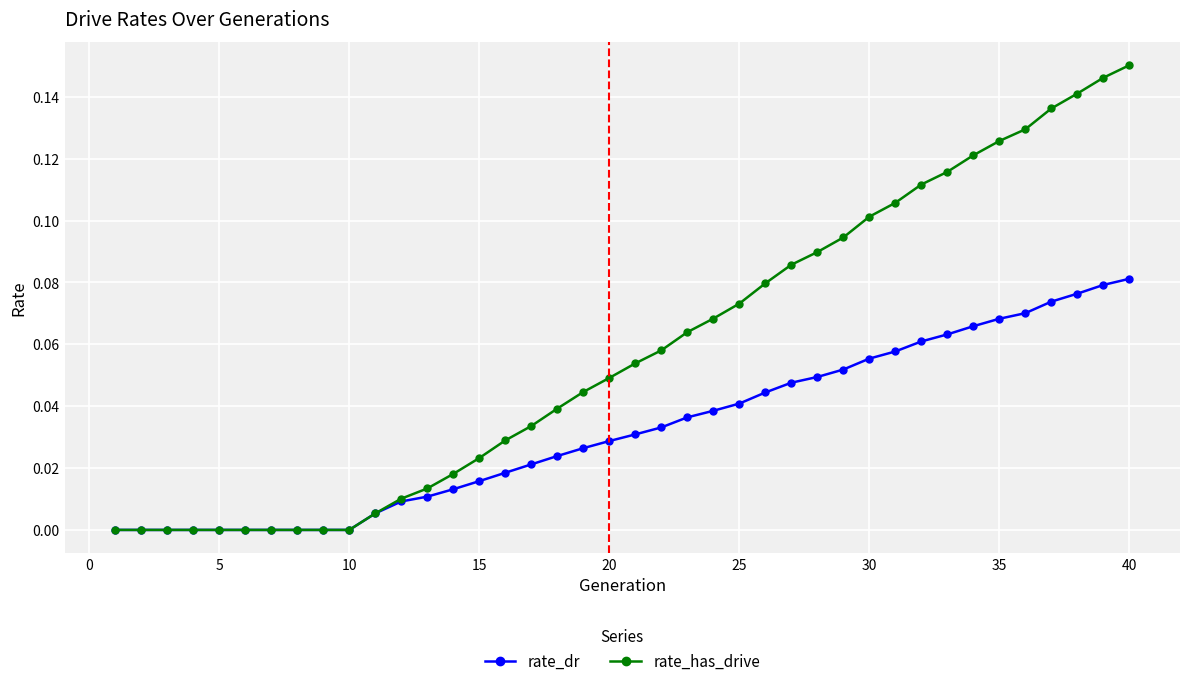

List the series in order of their peak value, highest first.

rate_has_drive, rate_dr